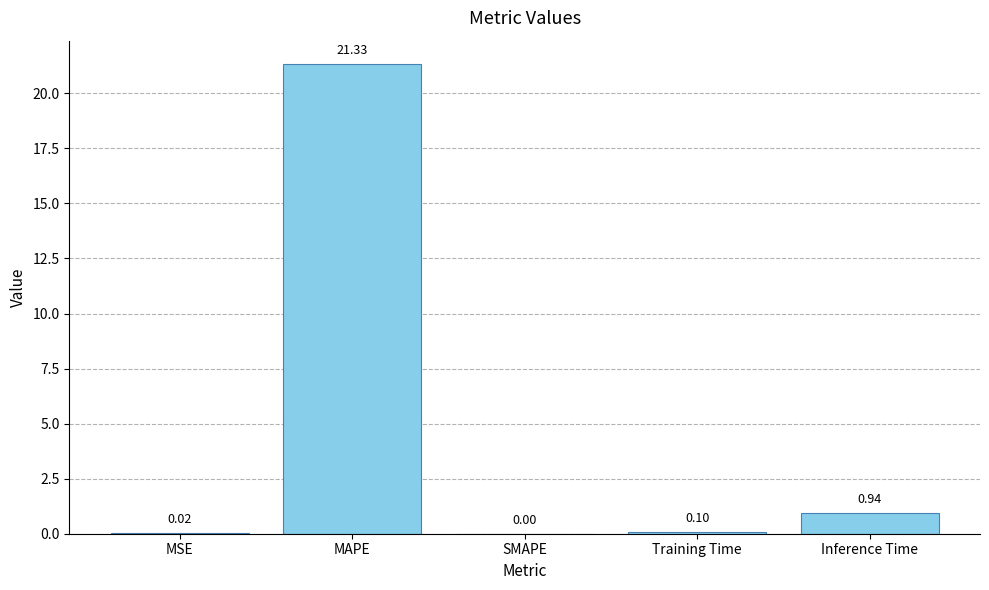

Are the bars horizontal?

No